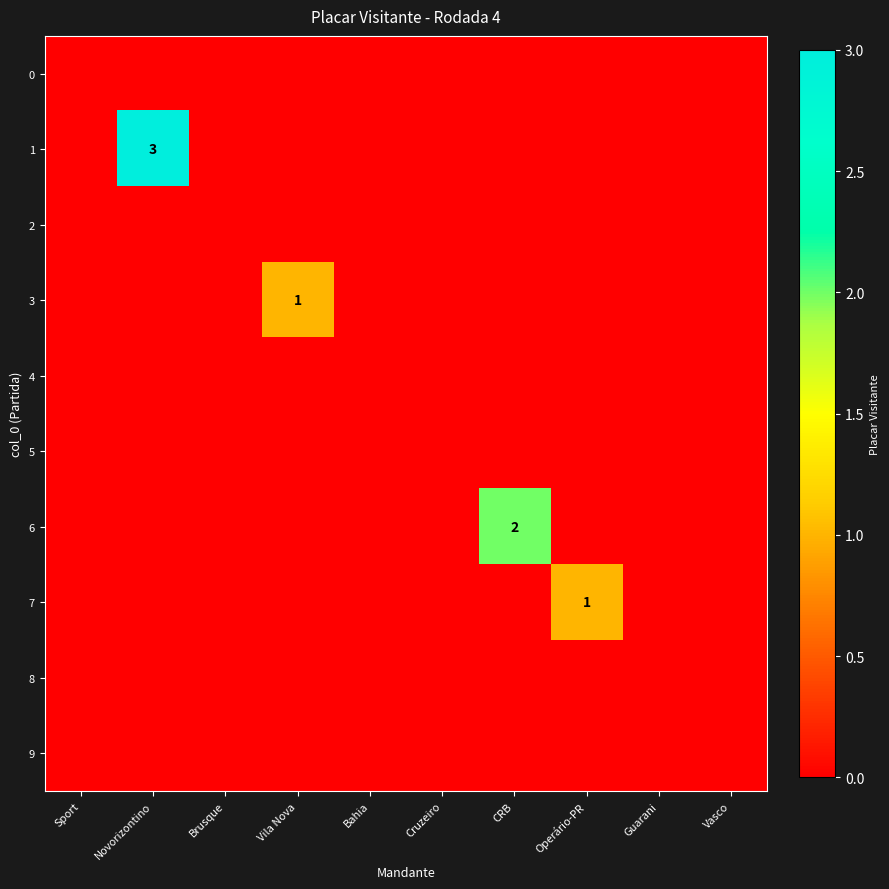

Which series has the largest total across all categories?

1